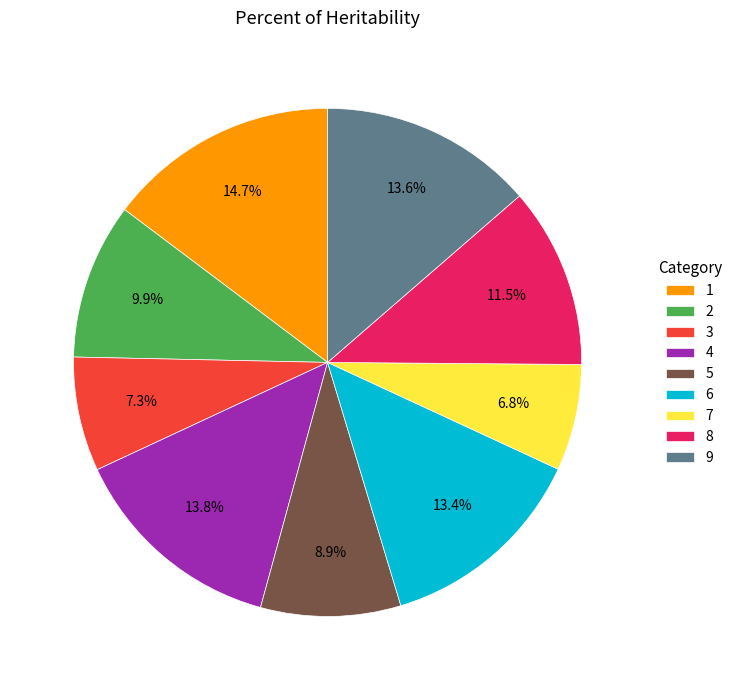

Approximately how many times larger is the value at 8 compared to 2?

1.2